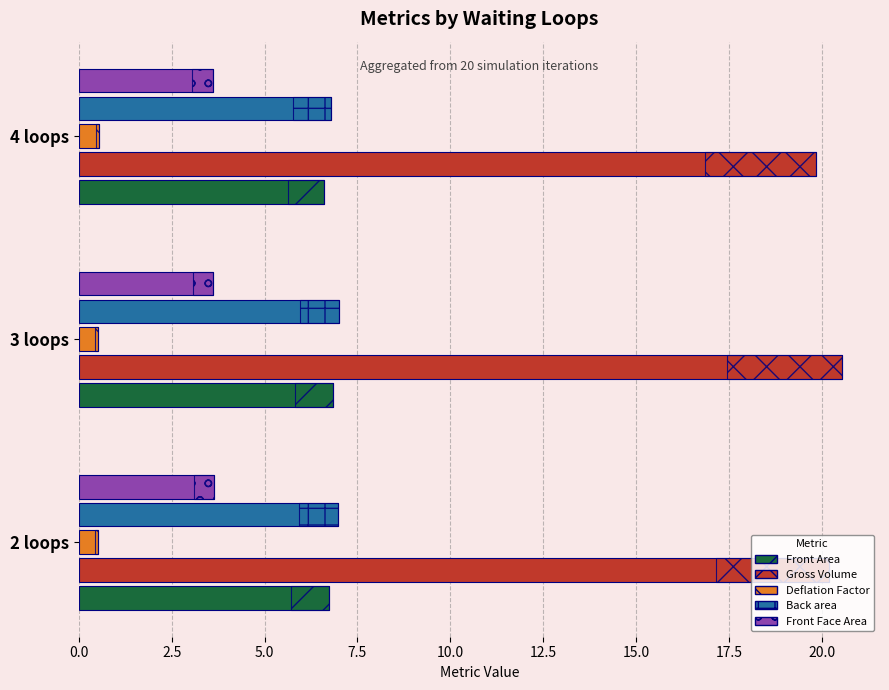

How many data points does each series have?

3